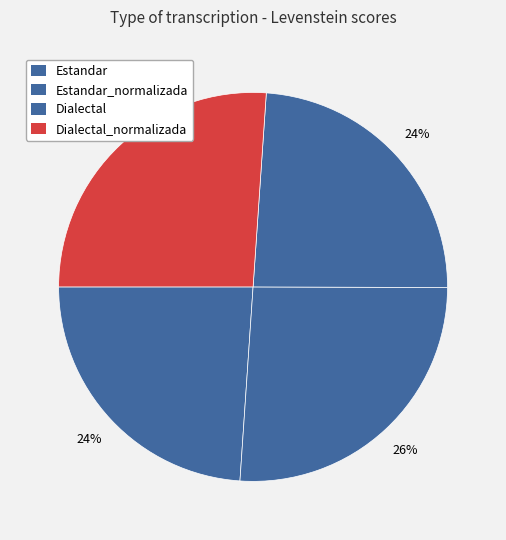

Count the number of slices in the pie.

4